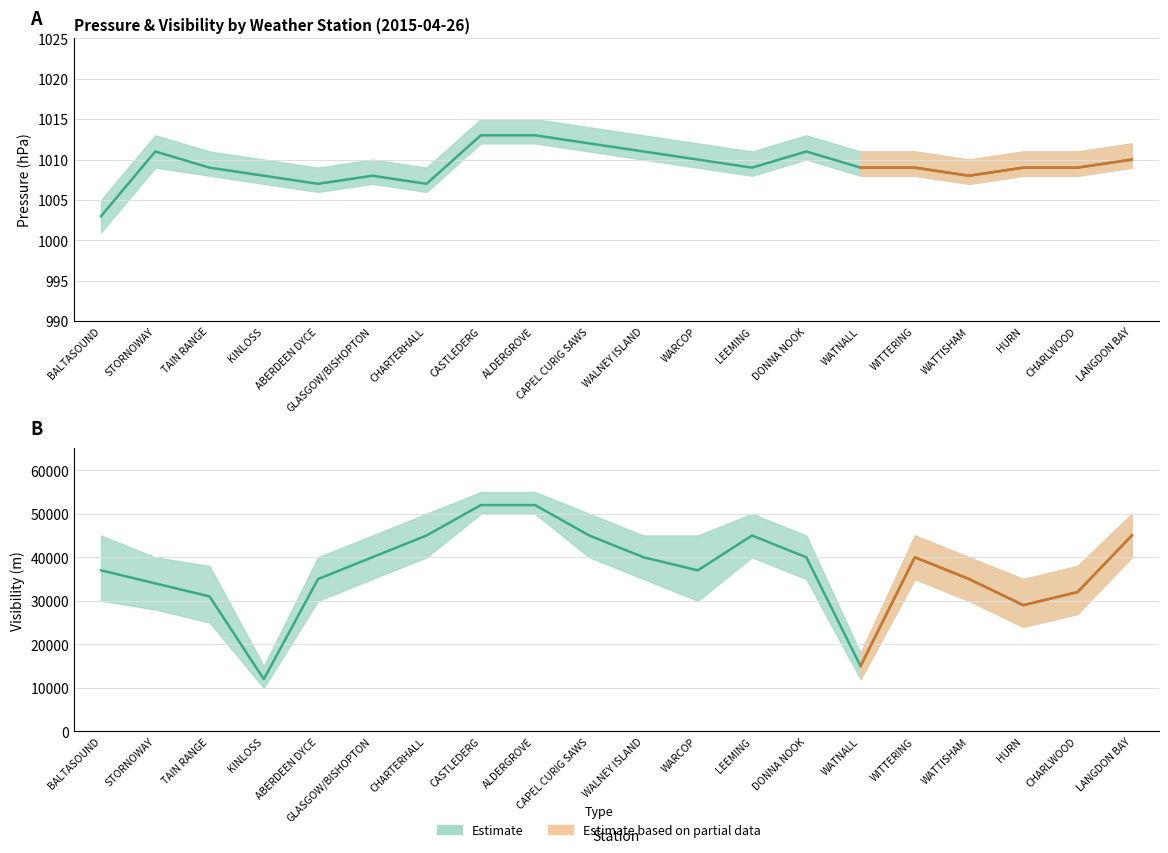

Which series changed the most between WATTISHAM and CHARLWOOD?

Visibility_lower